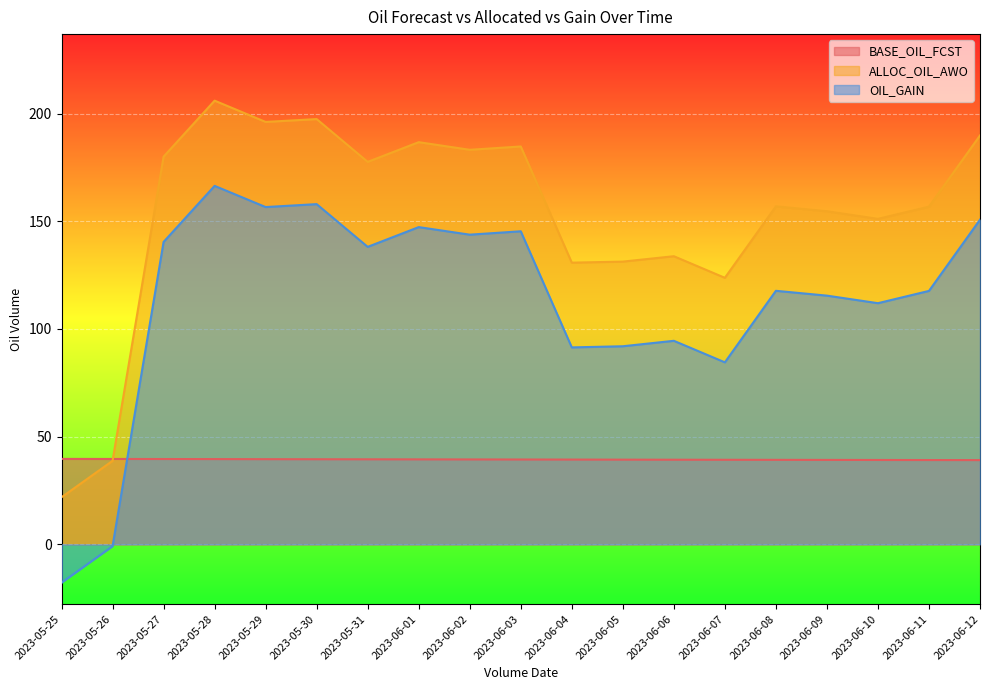

Where is the first local minimum for OIL_GAIN?

2023-05-29